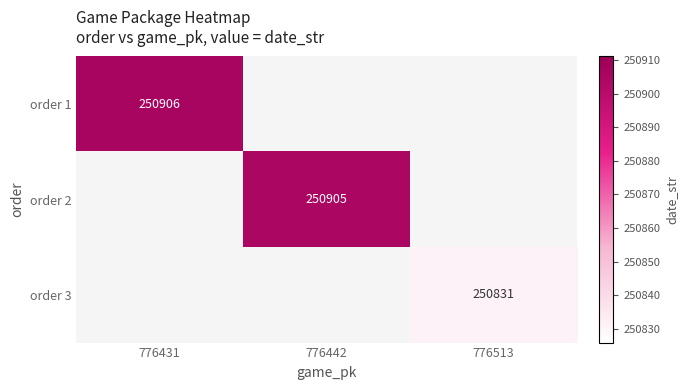

Is it true that order 1 equals 75656 at 776431?

False